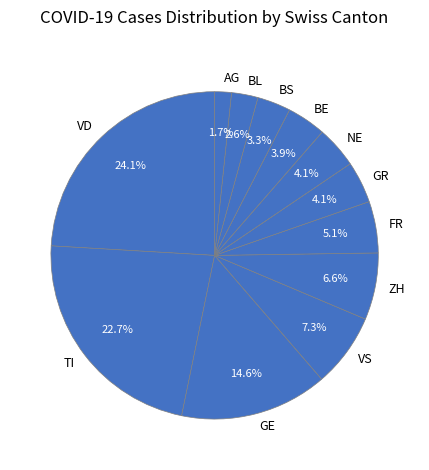

What is the largest slice in the pie chart?

VD